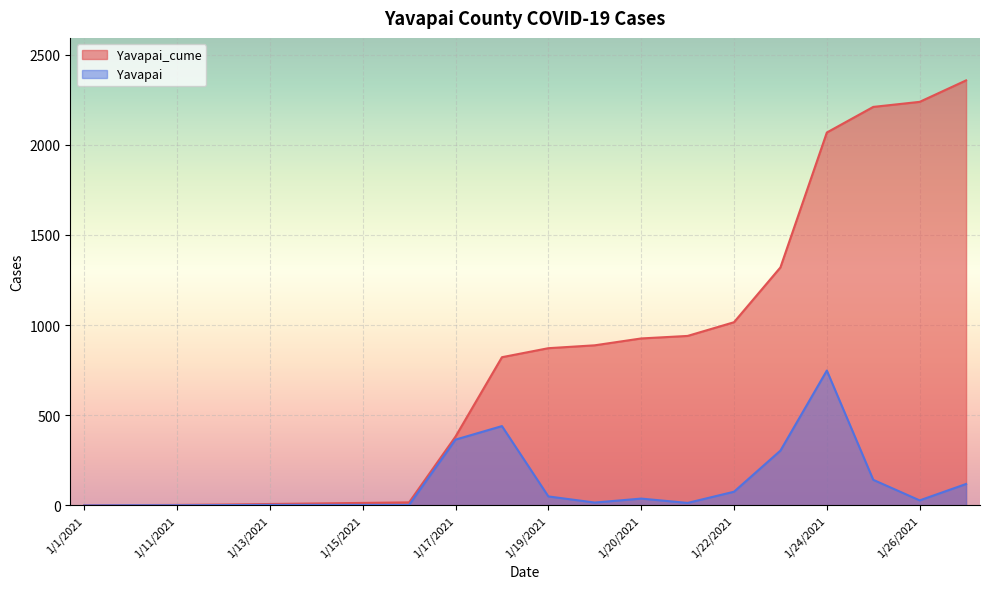

True or false: Yavapai_cume has a value of 4 at 1/10/2021.

False